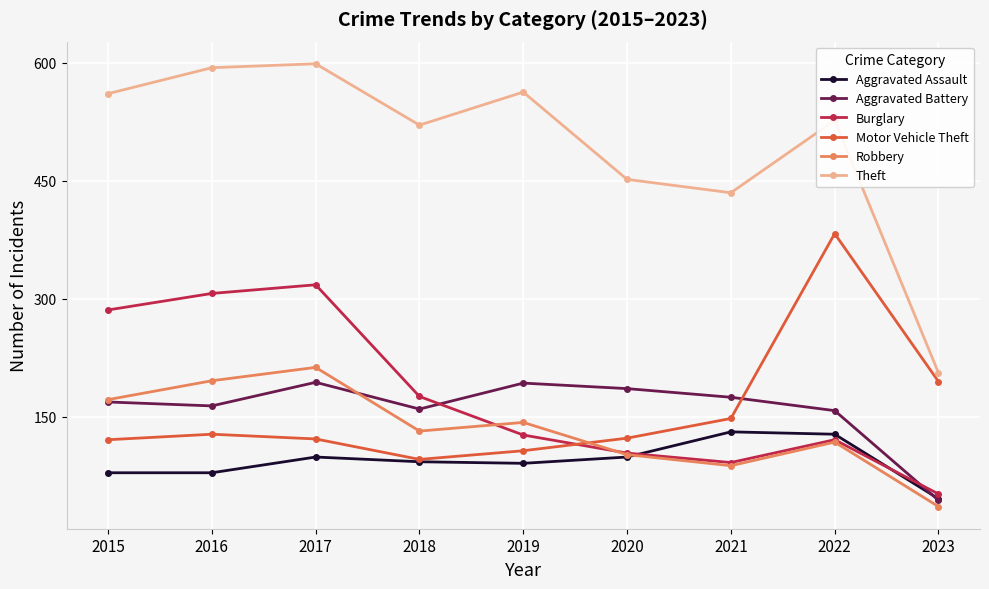

What is the minimum value shown in the chart?

36